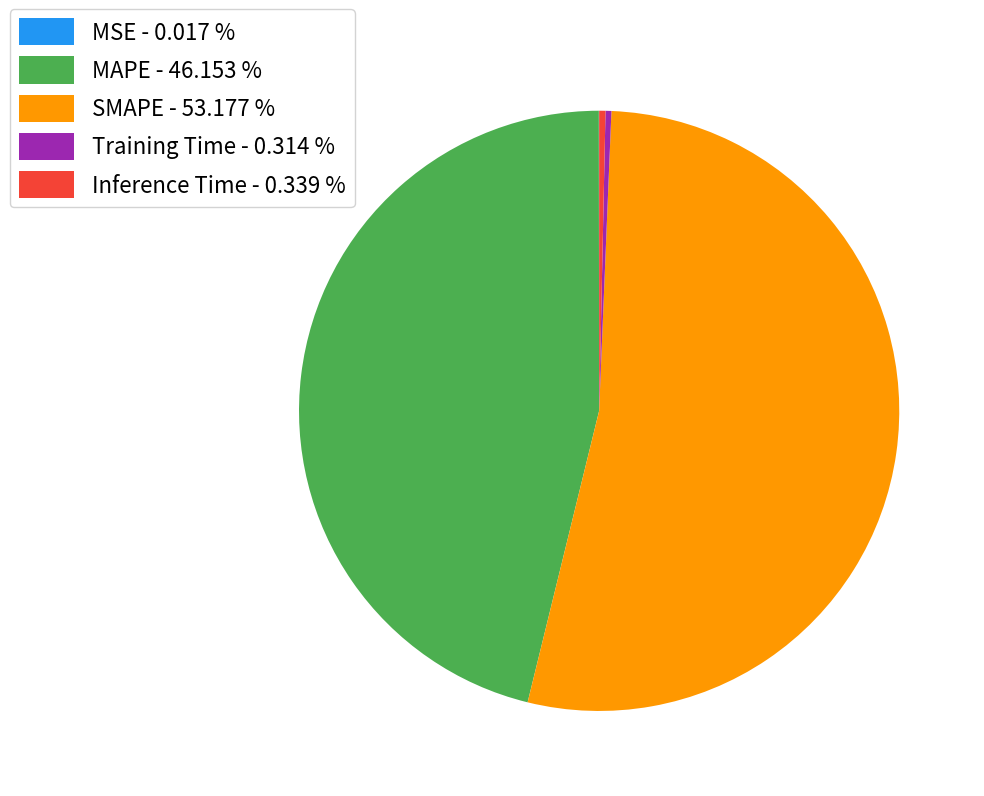

Combined, do Inference Time - 0.339 % and MAPE - 46.153 % account for over 50%?

No